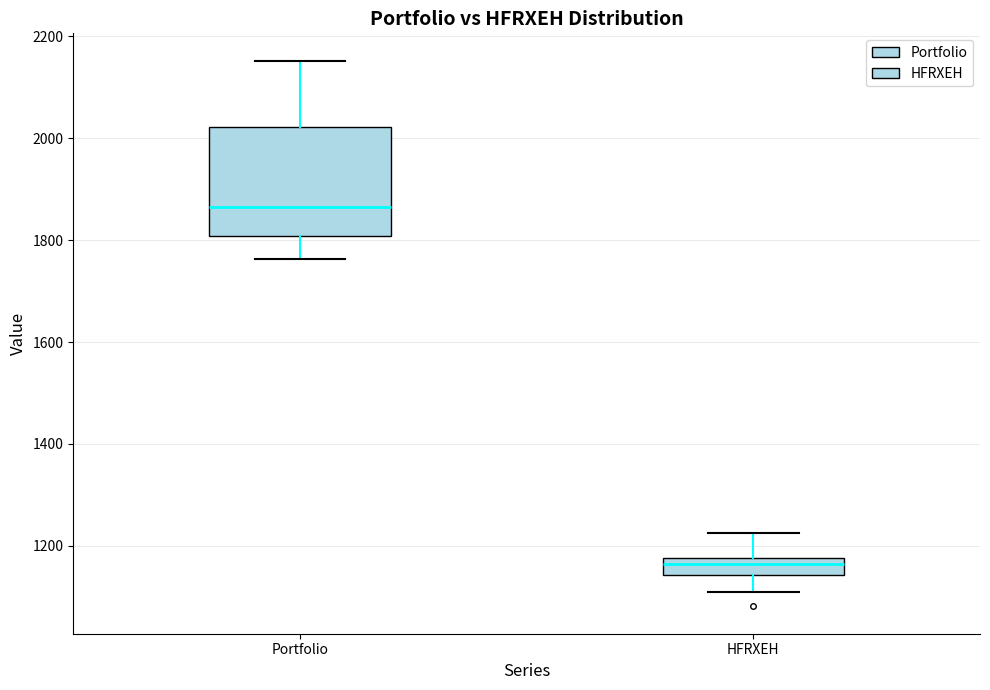

Which box has the highest median line?

Portfolio